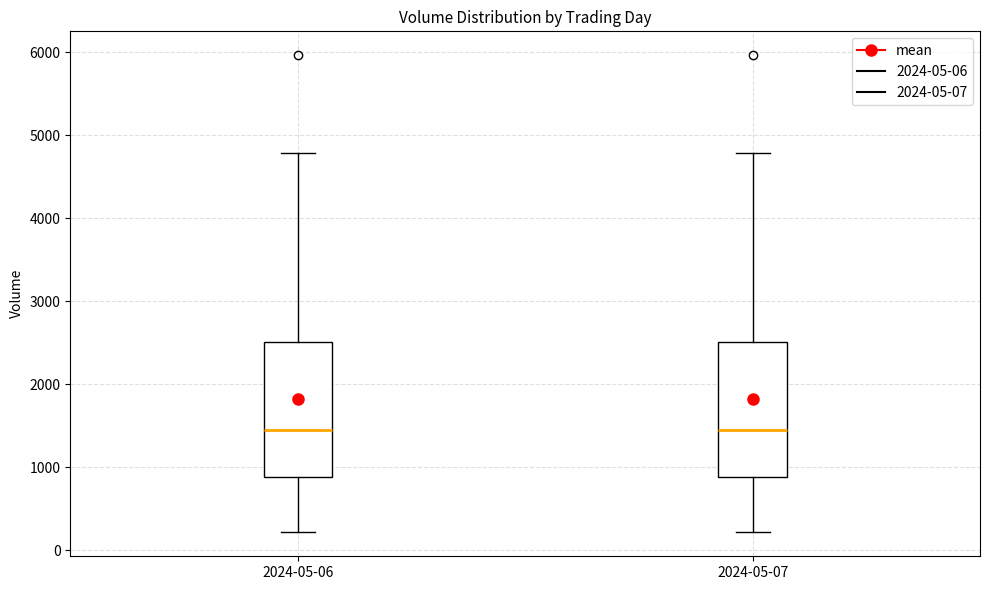

Reading left to right, transcribe this box plot: for each box, give where its median line is, the range the box spans, and where its two whiskers end, as read against the y-axis. The values are not printed on the chart, so give them approximately, as read against the axis.

2024-05-06: median 1500, box 900 to 2500, whiskers 200 to 4800
2024-05-07: median 1500, box 900 to 2500, whiskers 200 to 4800